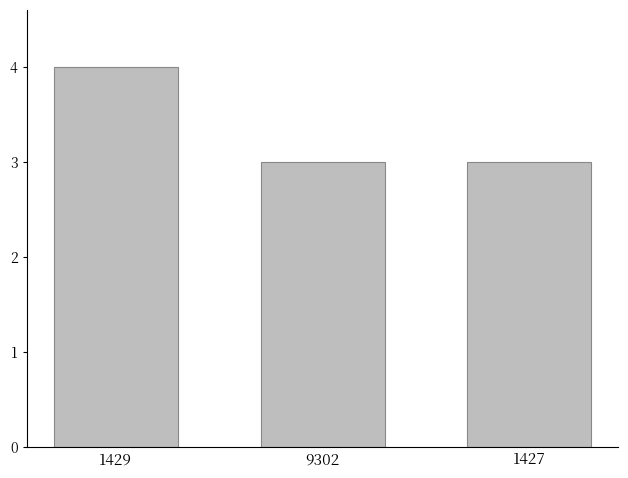

Does the chart contain any negative values?

No